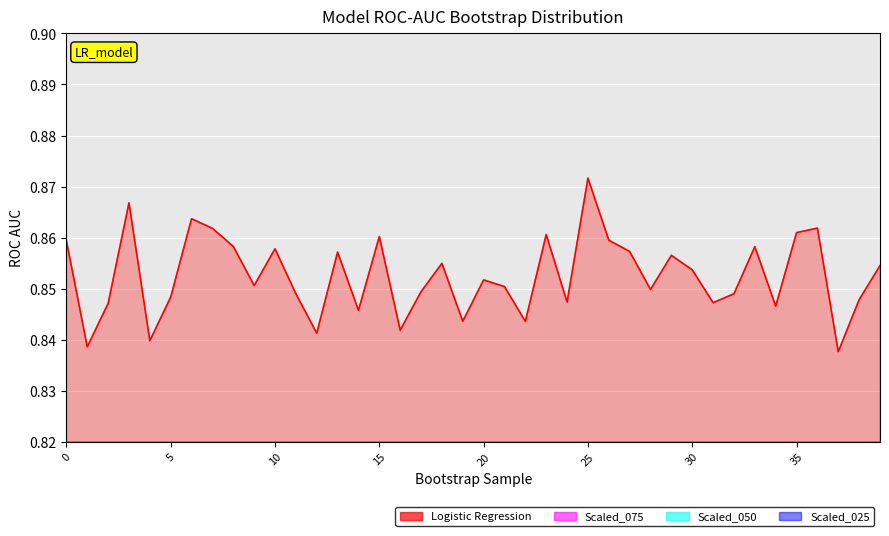

List the labels in order of value, largest first.

25, 3, 6, 36, 7, 35, 23, 15, 26, 0, 8, 33, 10, 27, 13, 29, 18, 39, 30, 20, 9, 21, 28, 17, 32, 11, 5, 38, 24, 31, 2, 34, 14, 19, 22, 16, 12, 4, 1, 37